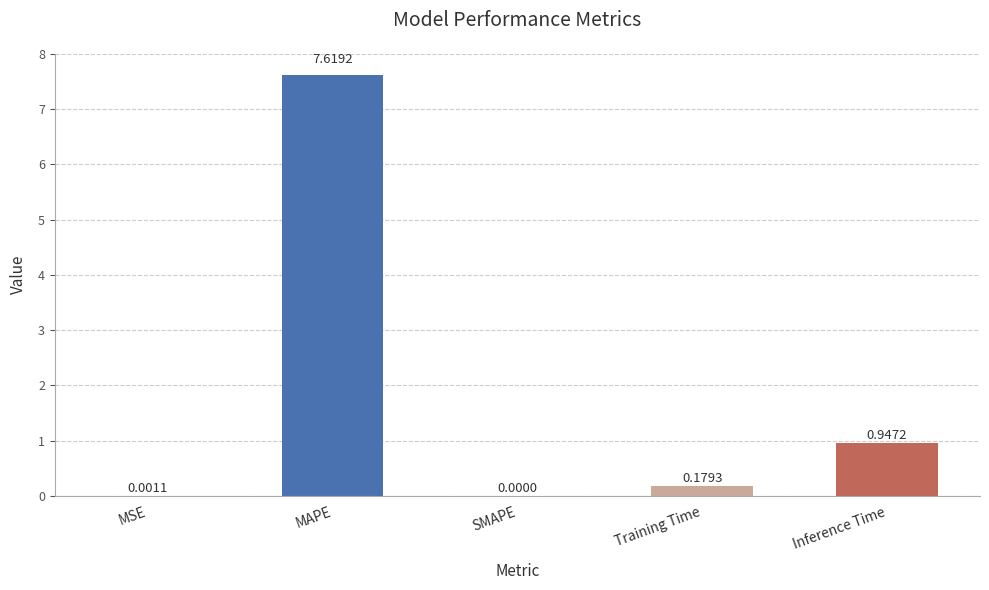

Where is the data nearest to the value 3?

Inference Time